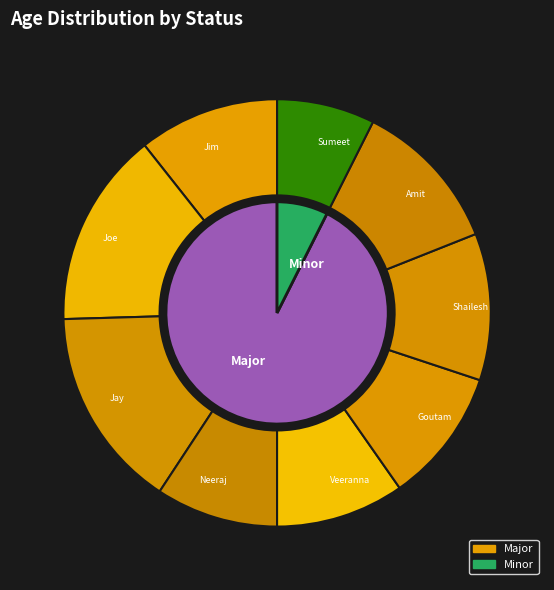

Which slice is the smallest?

Sumeet